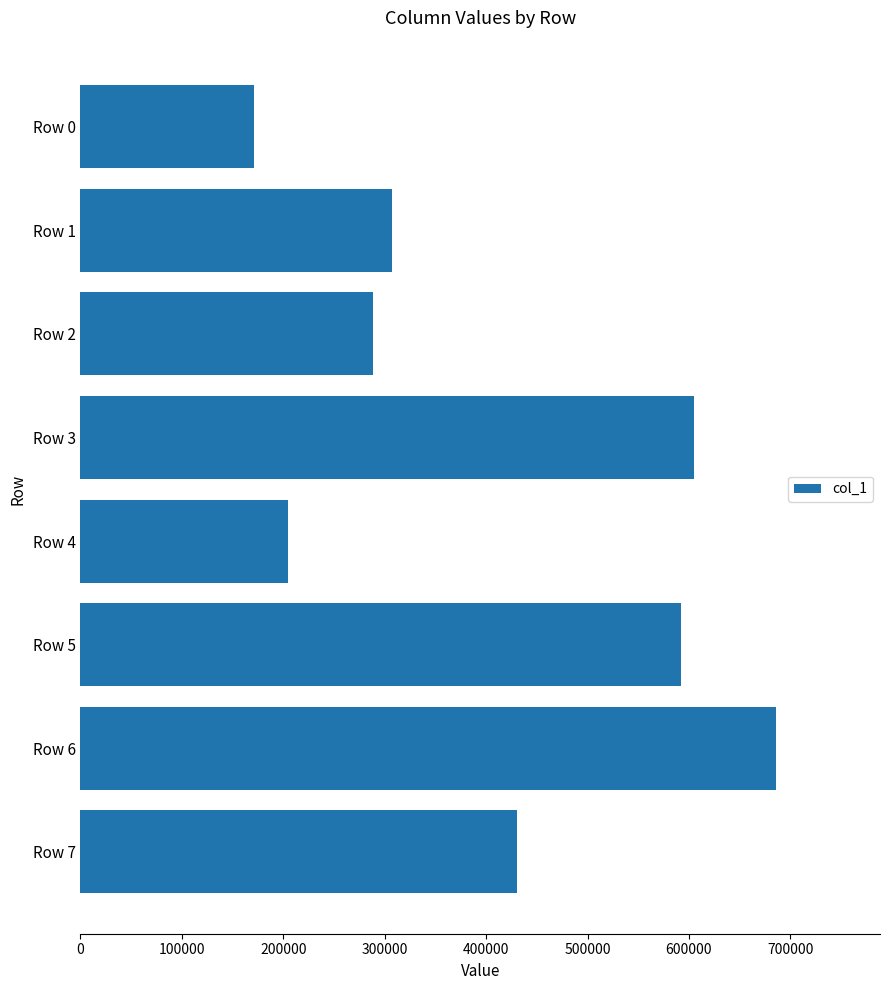

Reading bottom to top, list all the values displayed in this chart.

430924	685531	592564	204461	605155	288599	306809	171593